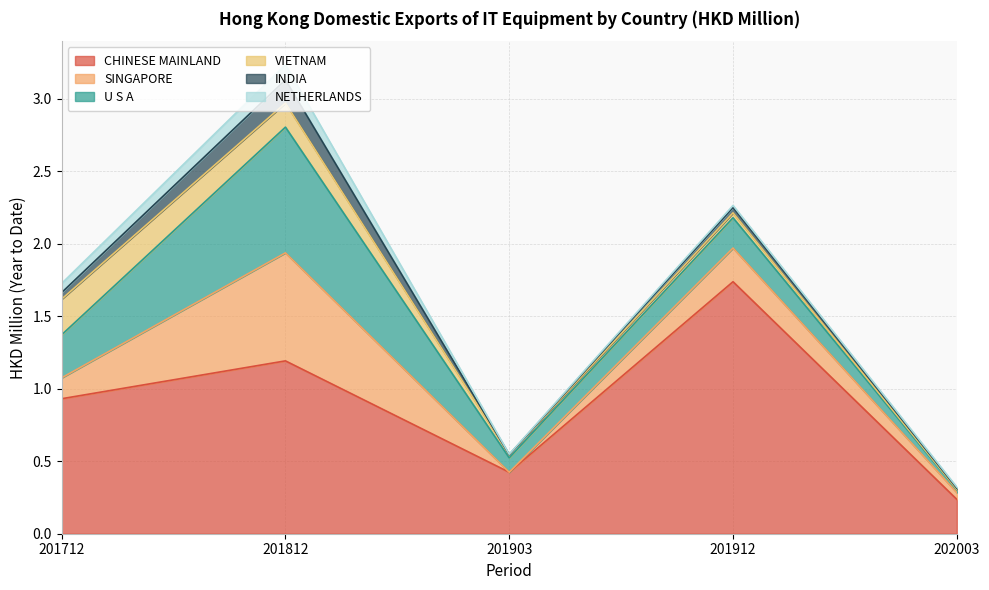

What is the difference between the second highest and minimum values in the CHINESE MAINLAND series?

1.0